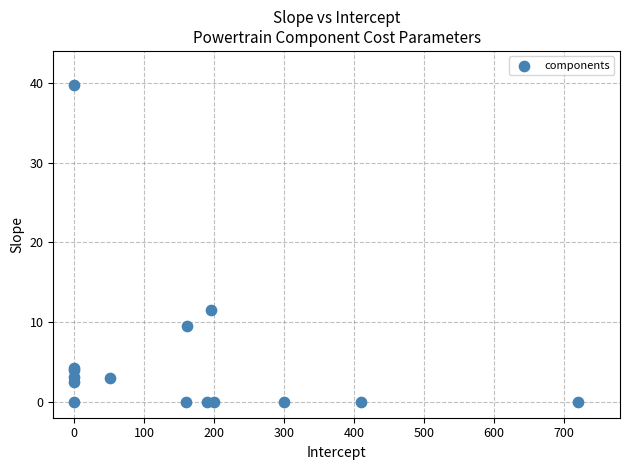

What Y value in the scatter plot is closest to 19?

11.5